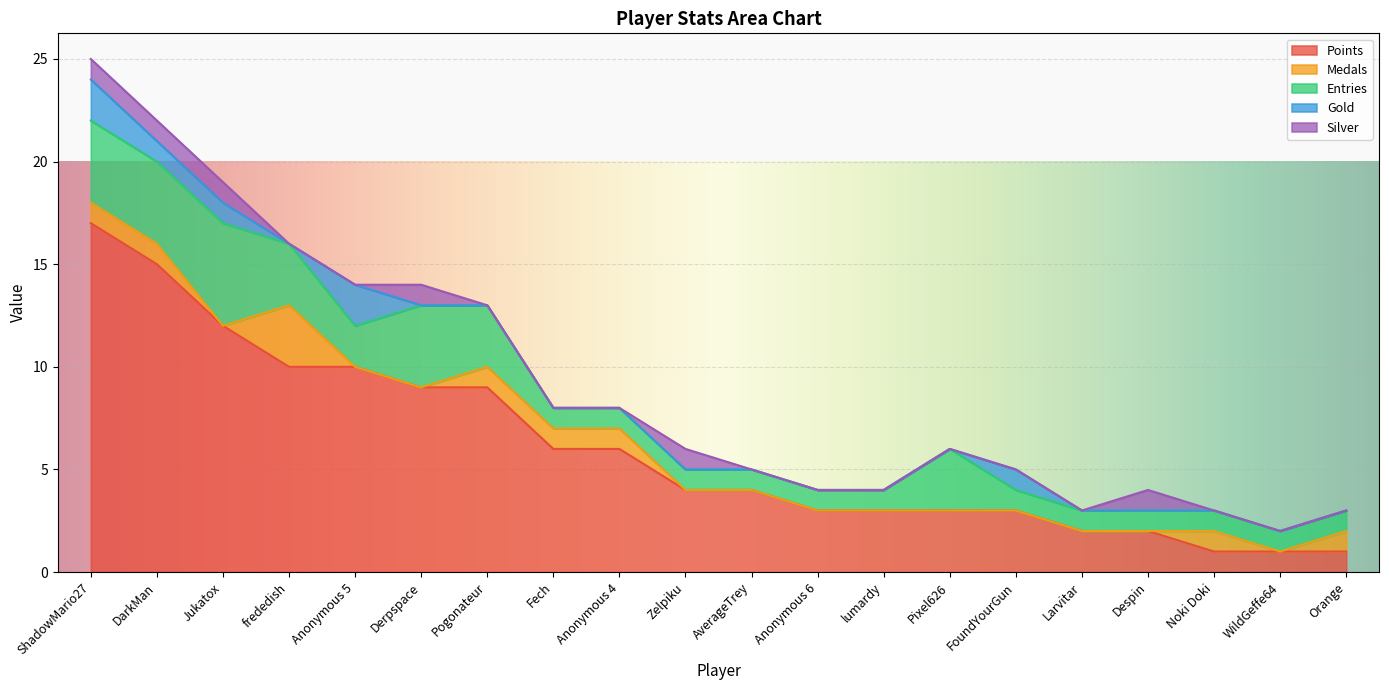

Where does the Points series first go above 4?

ShadowMario27